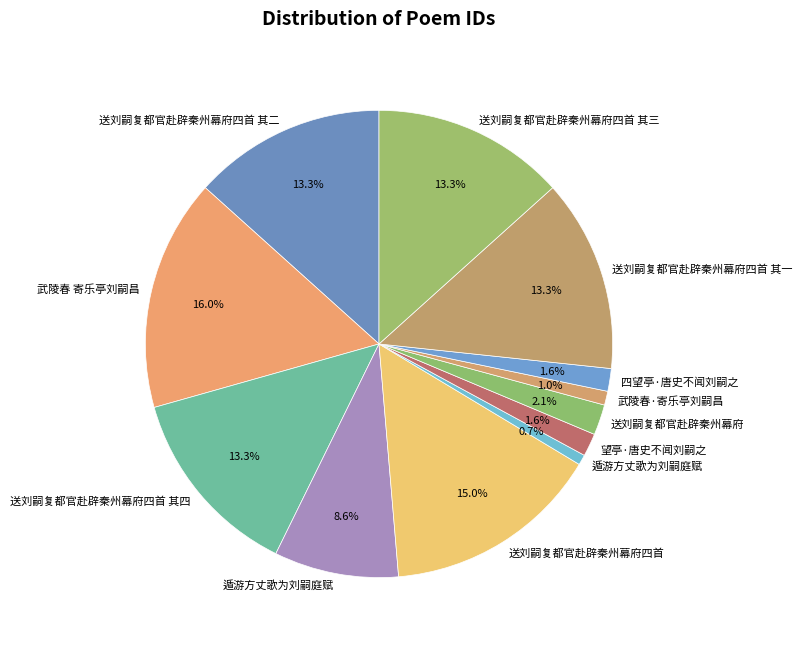

How many segments does this pie chart have?

12